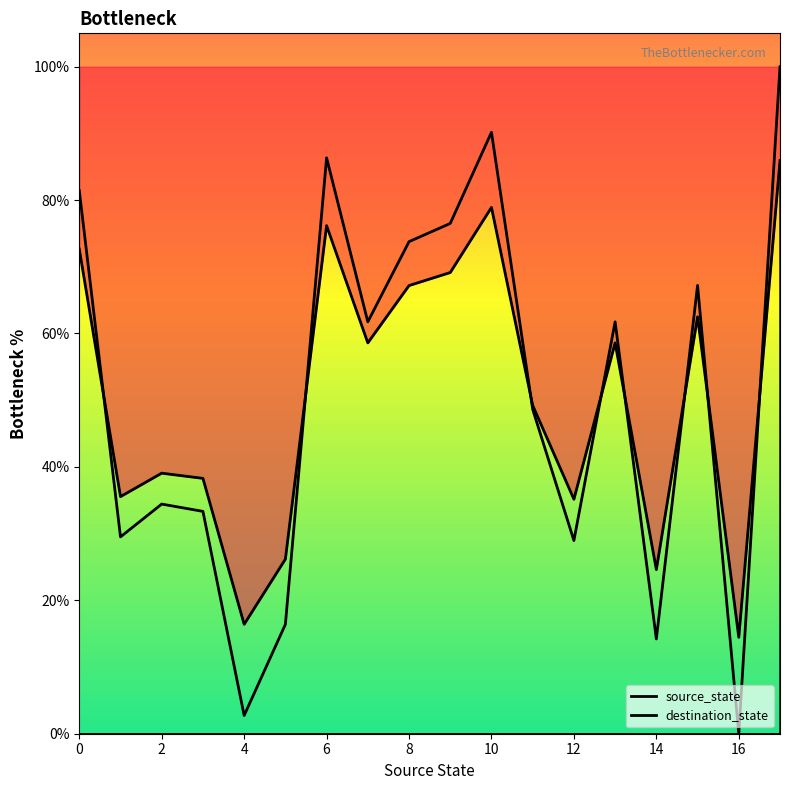

At how many categories does at least one series exceed 66?

7